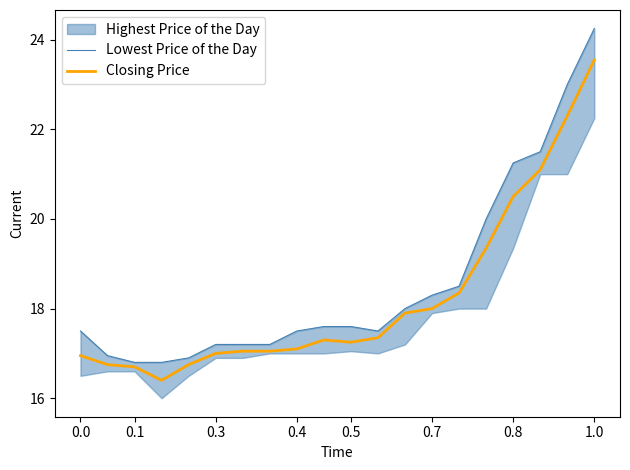

What is the highest value of the Closing Price series?

23.6